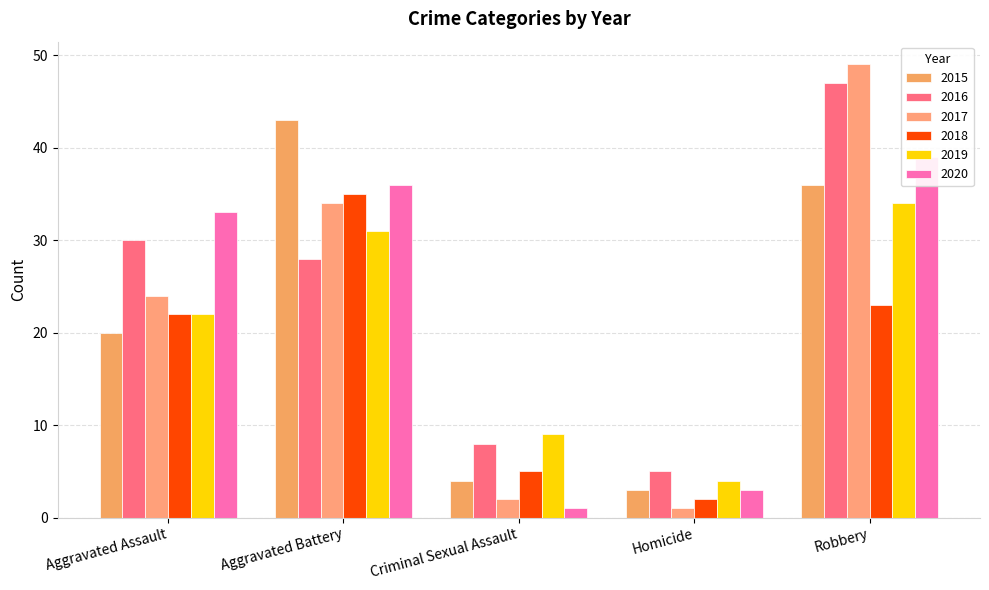

Which series has the largest total across all categories?

2016